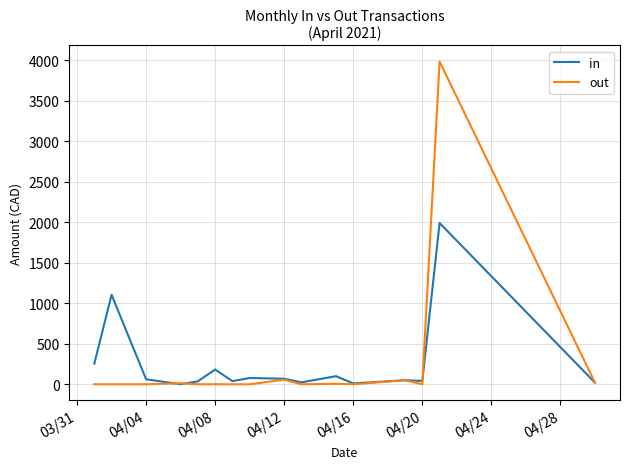

What is the difference between the maximum and second lowest values in the in series?

1979.4